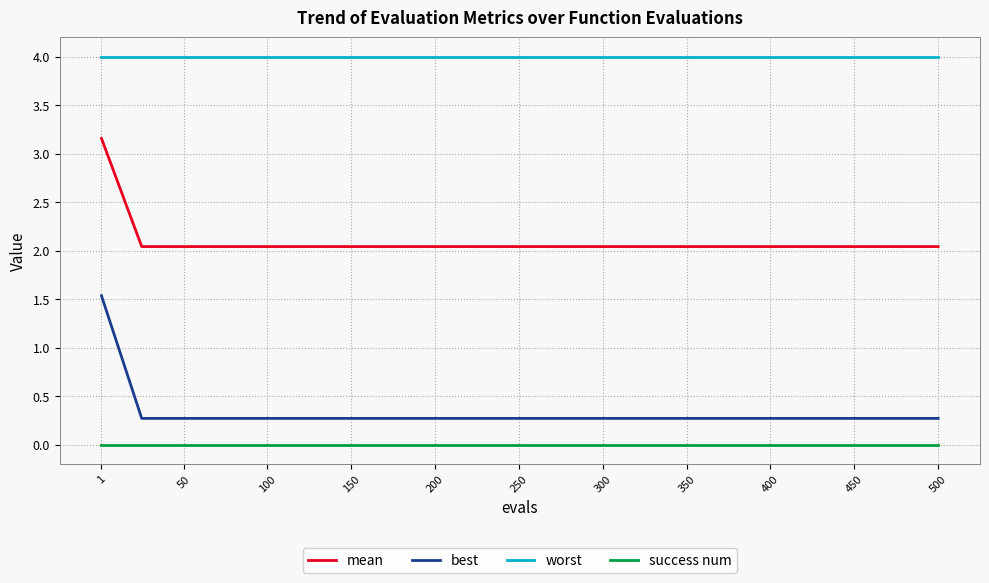

What is the minimum value for worst?

4.0